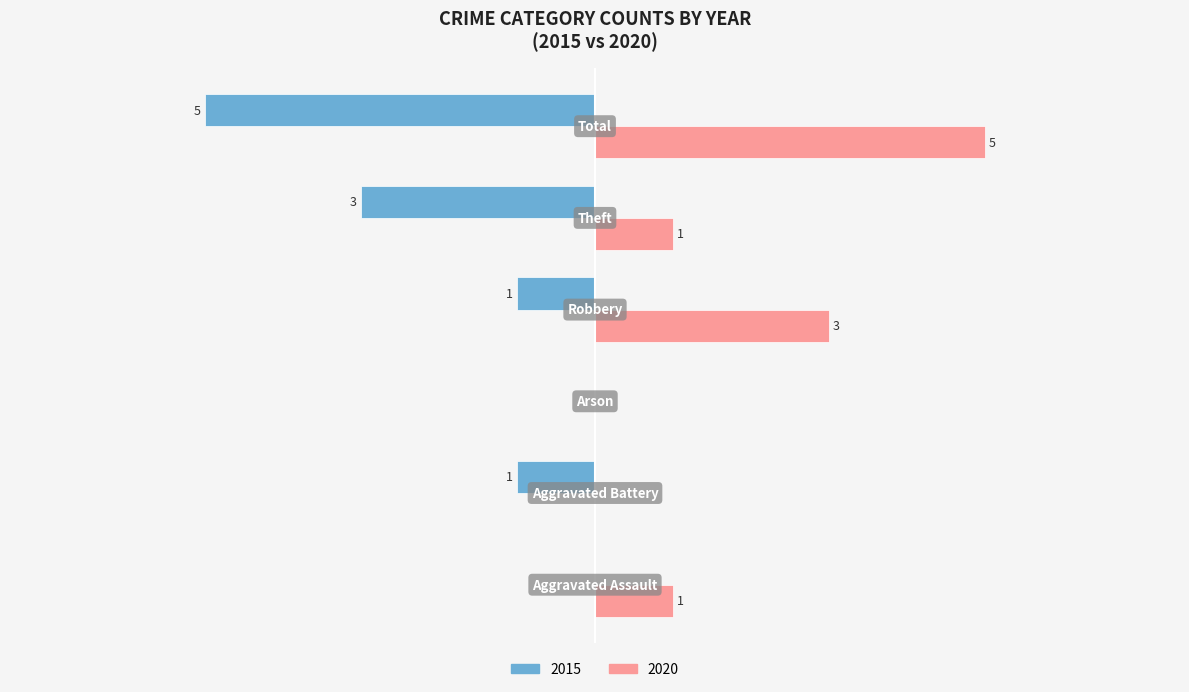

What are all the series names shown in the legend?

2015, 2020